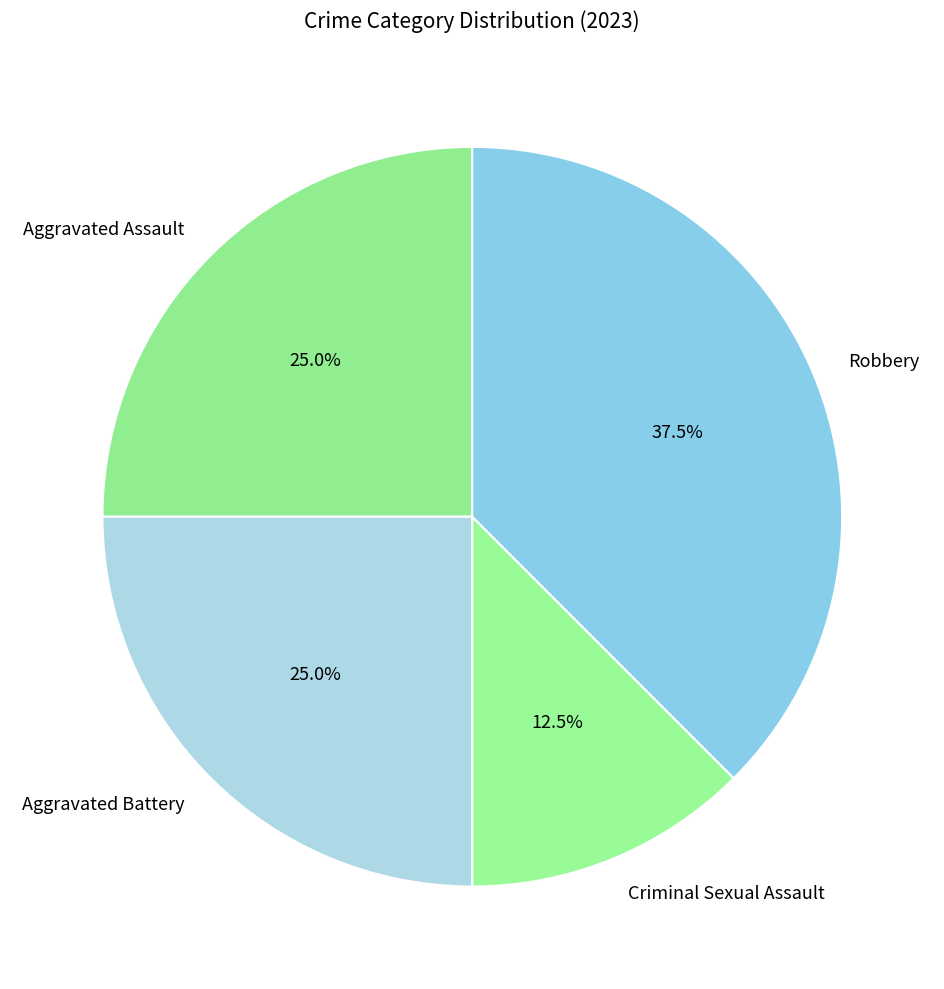

To the nearest percent, what is the combined percentage of Aggravated Battery and Aggravated Assault?

50%